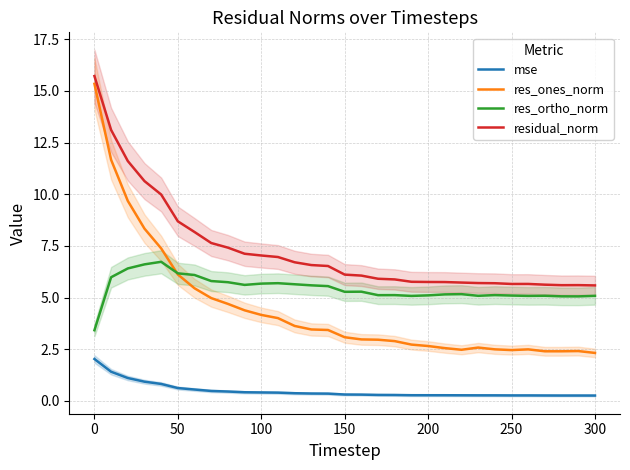

True or false: mse and residual_norm cross at least once.

False